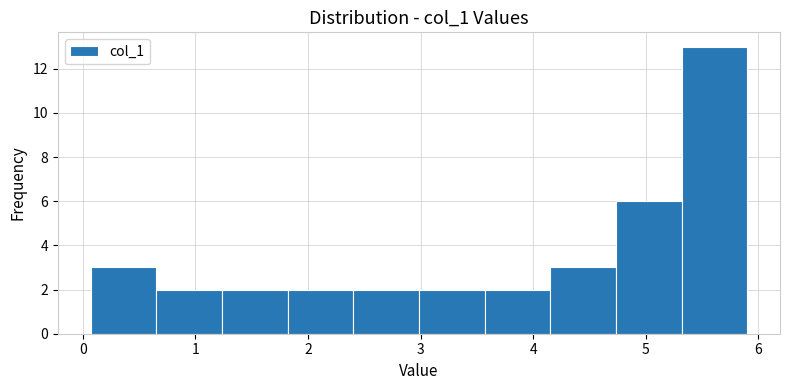

Reading left to right, transcribe this chart: for each bar, give the range it covers on the x-axis and its height. Neither the bar edges nor the heights are printed on the chart, so give them approximately, as read against the axes.

0.1 to 0.7: 3
0.7 to 1.2: 2
1.2 to 1.8: 2
1.8 to 2.4: 2
2.4 to 3.0: 2
3.0 to 3.6: 2
3.6 to 4.2: 2
4.2 to 4.7: 3
4.7 to 5.3: 6
5.3 to 5.9: 13